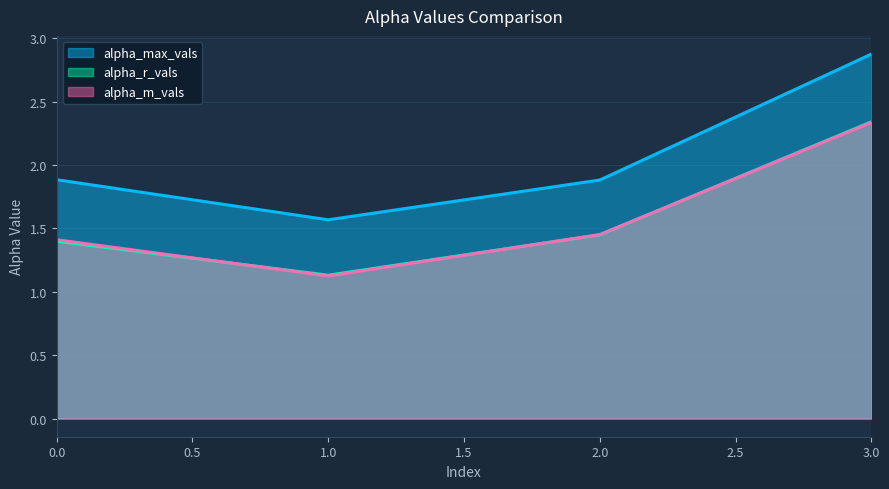

Is the value of alpha_m_vals at 3.0 greater than the value of alpha_r_vals at 1.0?

Yes